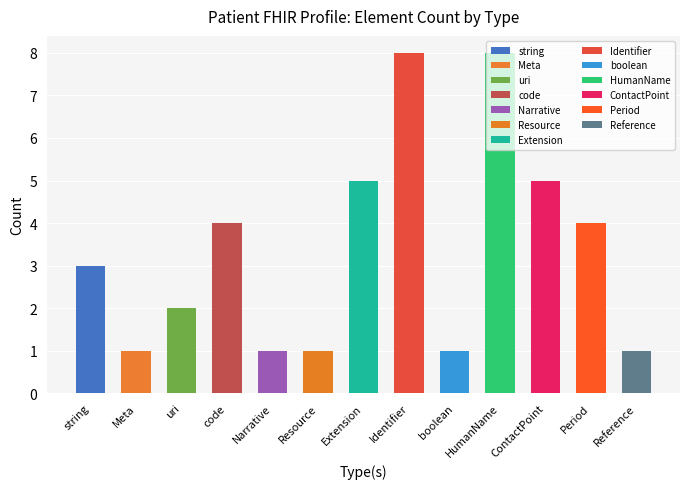

Count the values in the range 1 to 5.

11